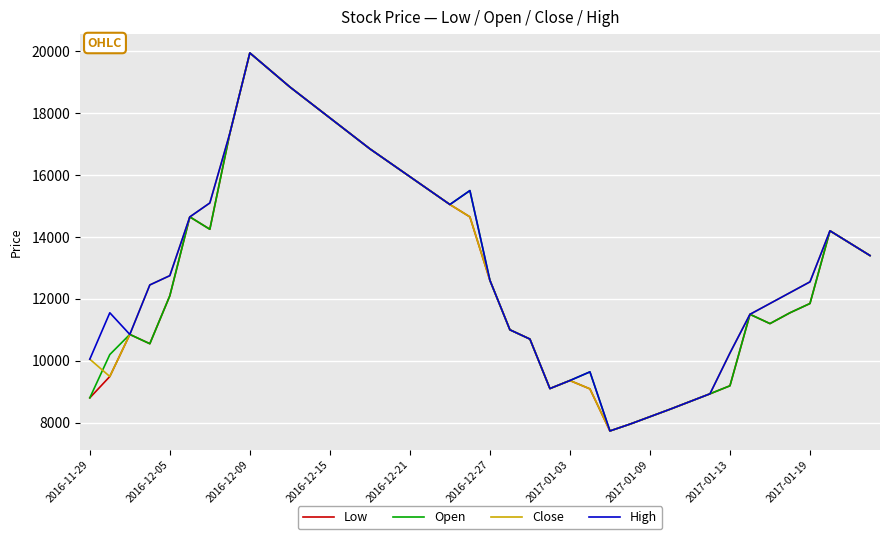

How many lines are shown in the chart?

4